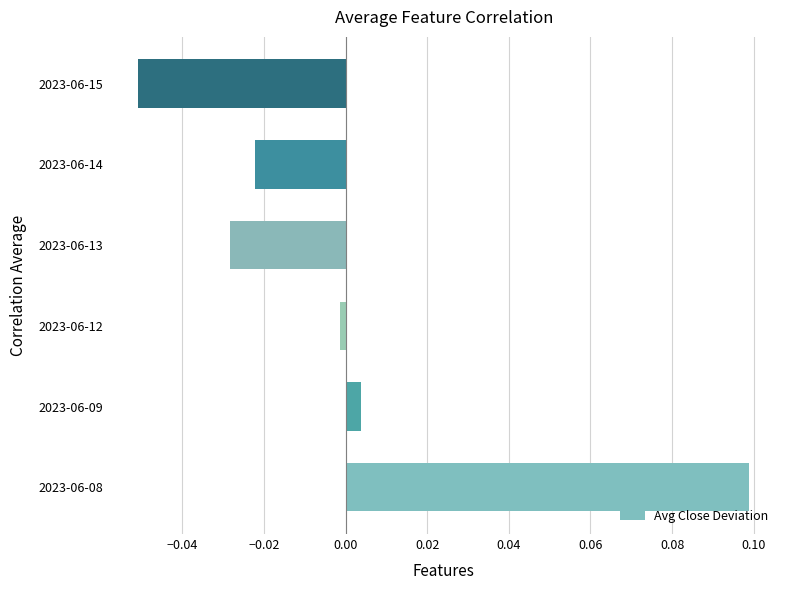

List the labels in order of value, largest first.

2023-06-08, 2023-06-09, 2023-06-12, 2023-06-14, 2023-06-13, 2023-06-15